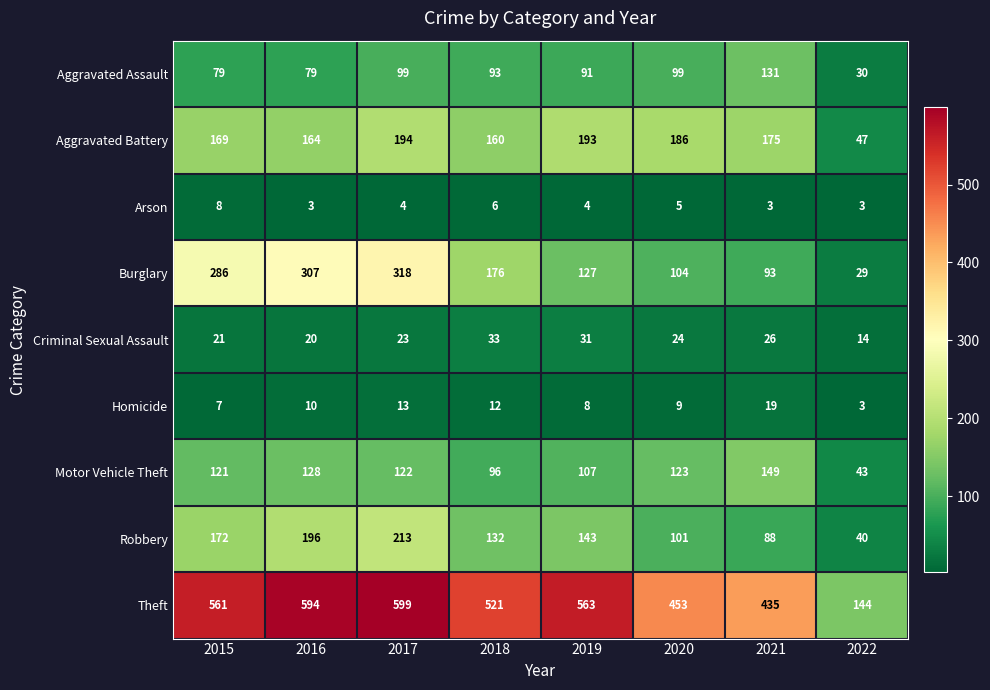

What is the total value across all series at 2022?

353